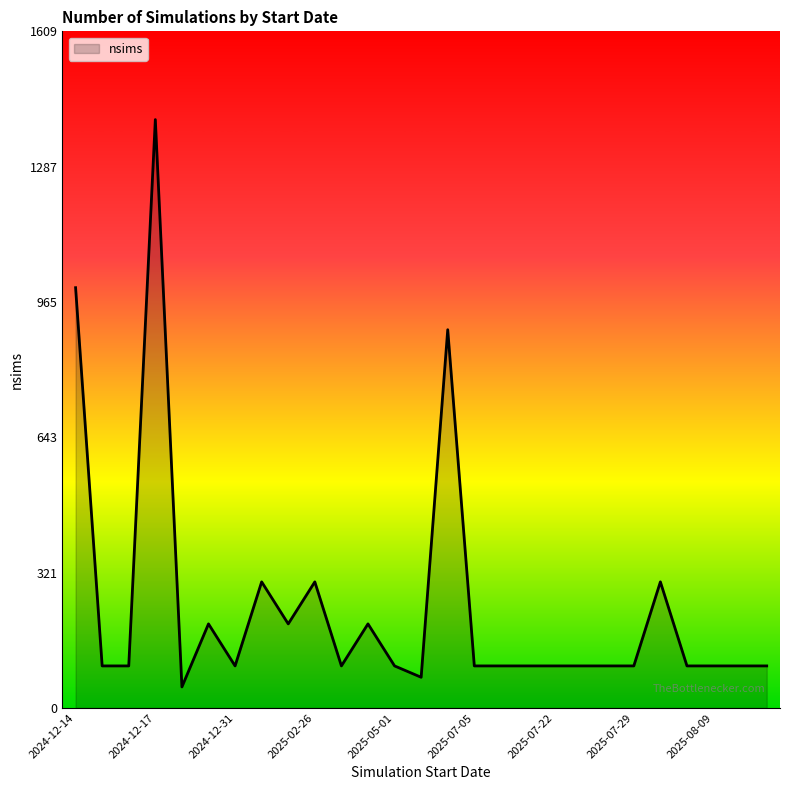

What is the greatest value displayed?

1400